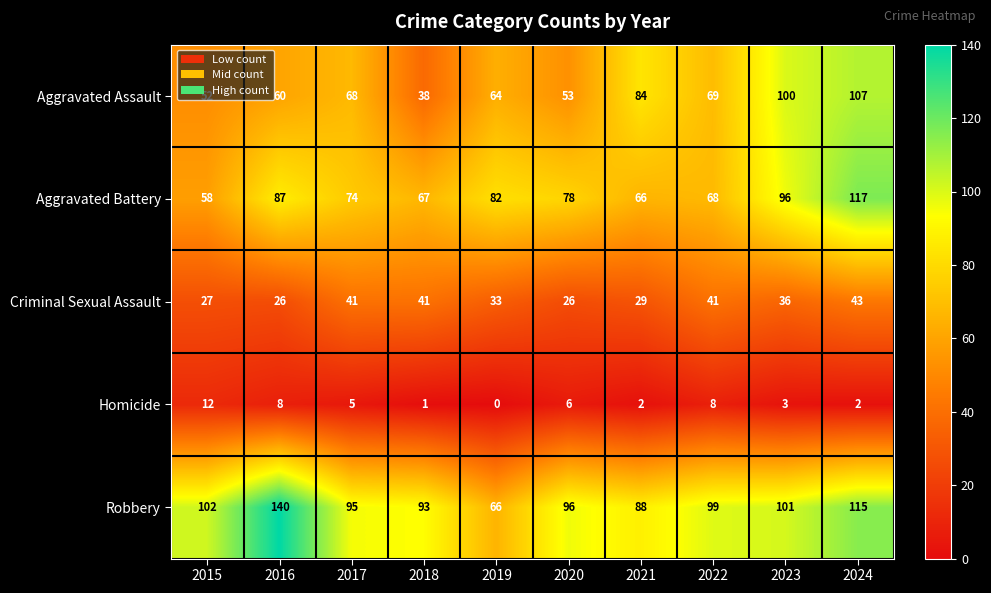

What is the difference between the Homicide values at 2024 and 2017?

3